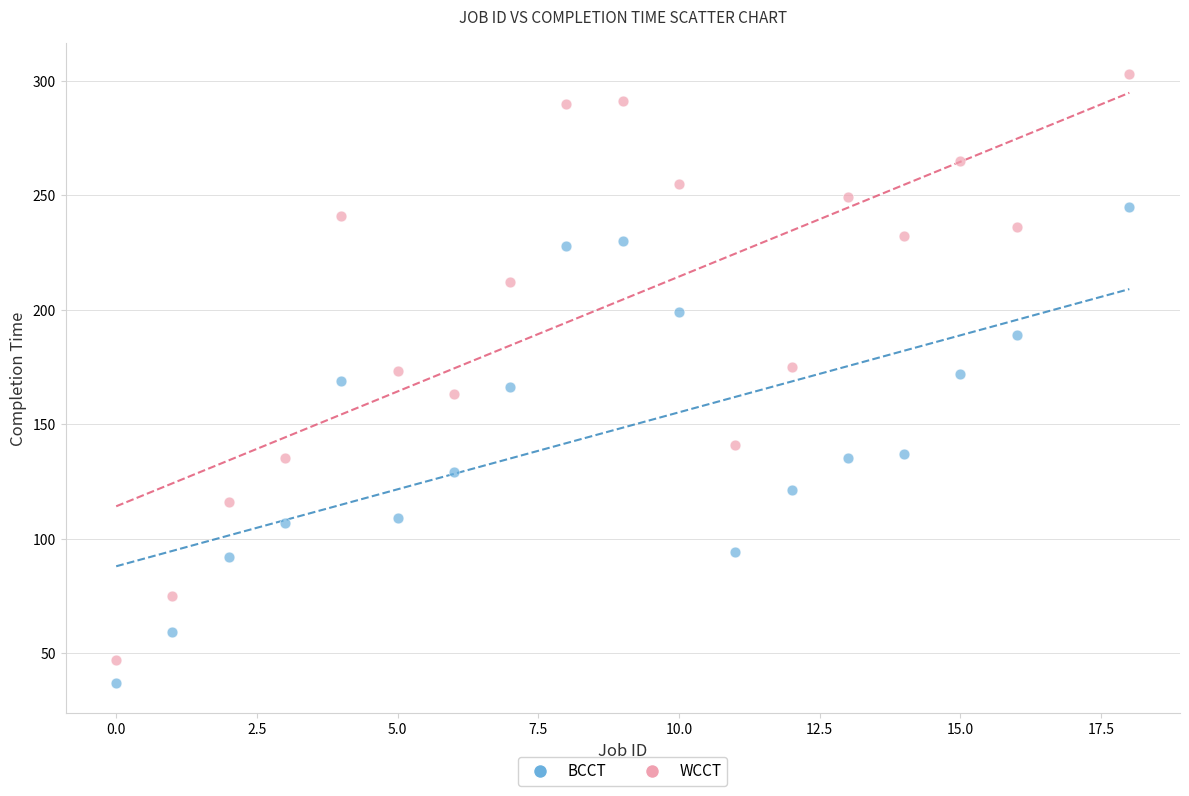

Which series contains the highest Y value?

WCCT